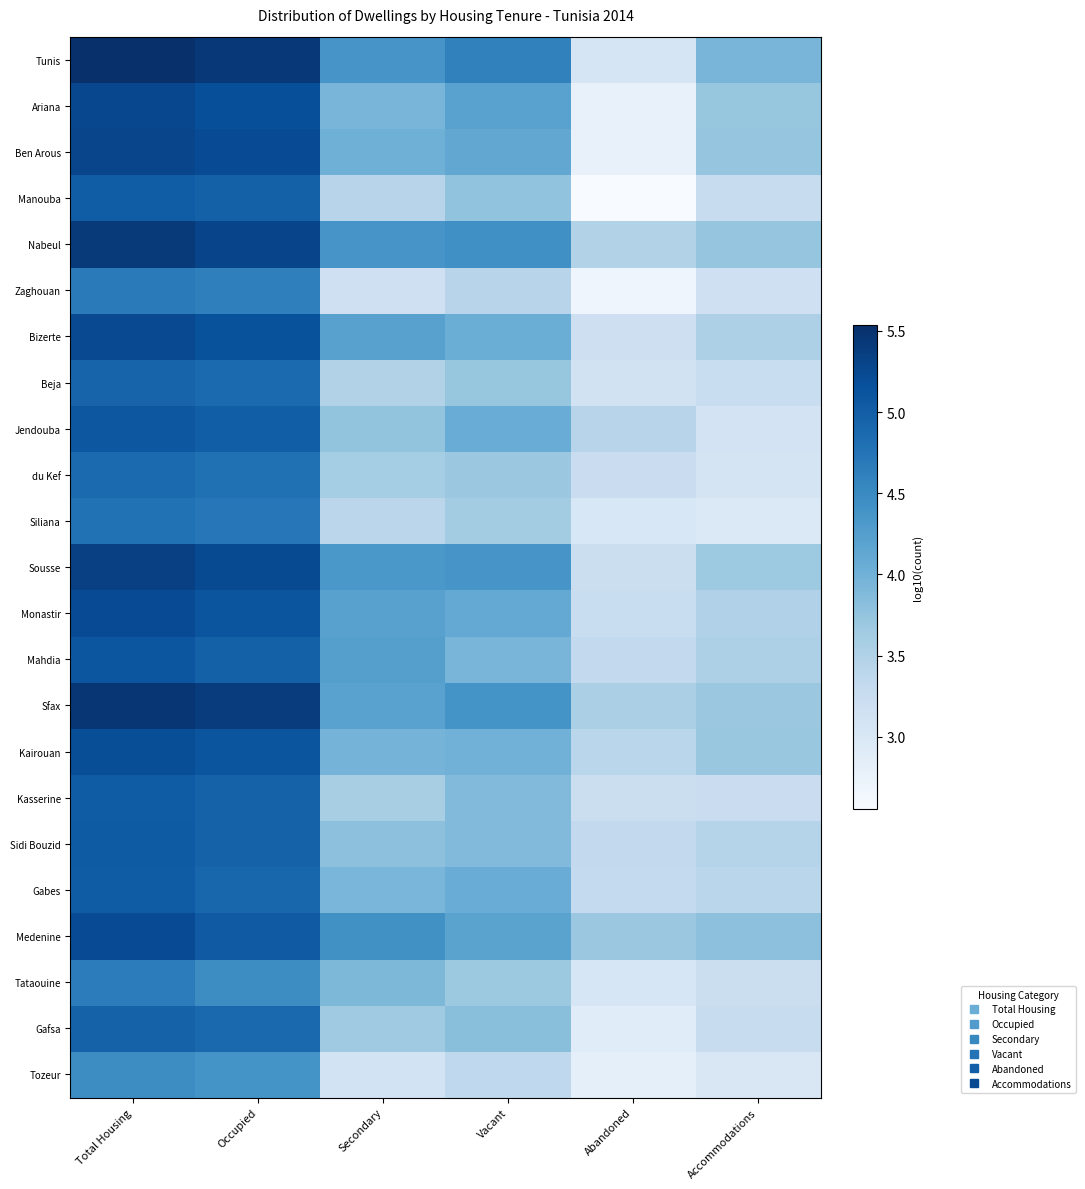

Which has a higher value, Total Housing or Occupied?

Total Housing